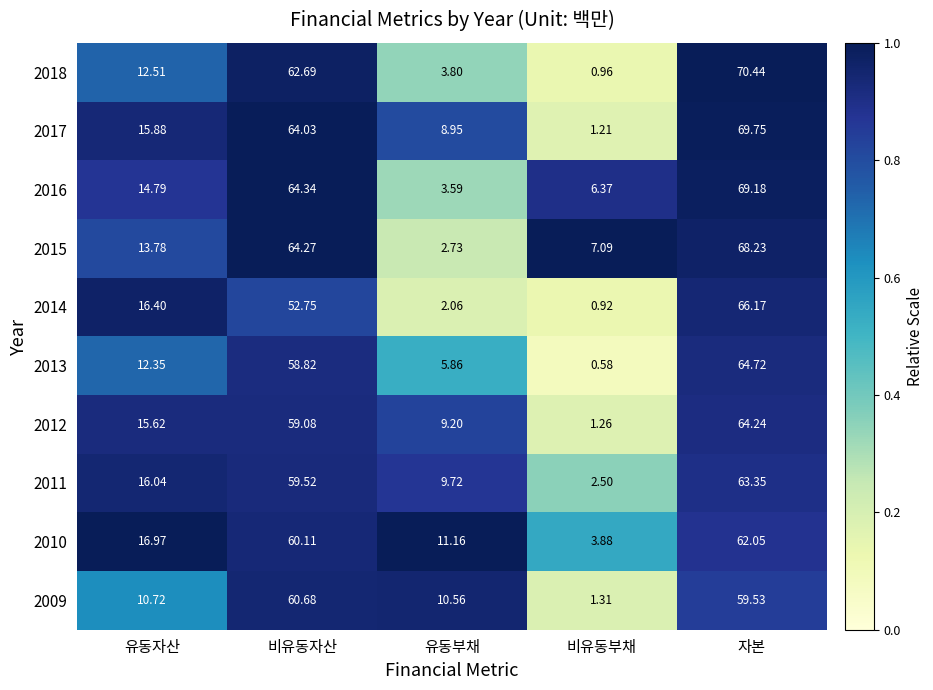

At which label is 2018 closest to 35?

유동자산